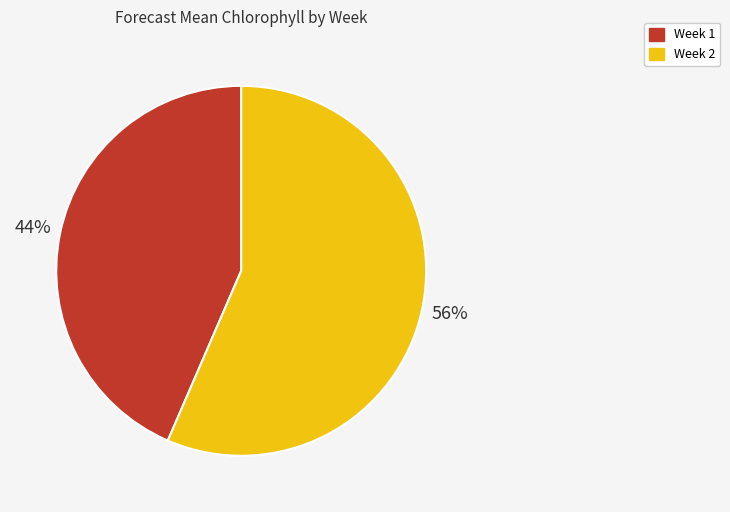

To the nearest percent, what portion does Week 1 represent?

44%